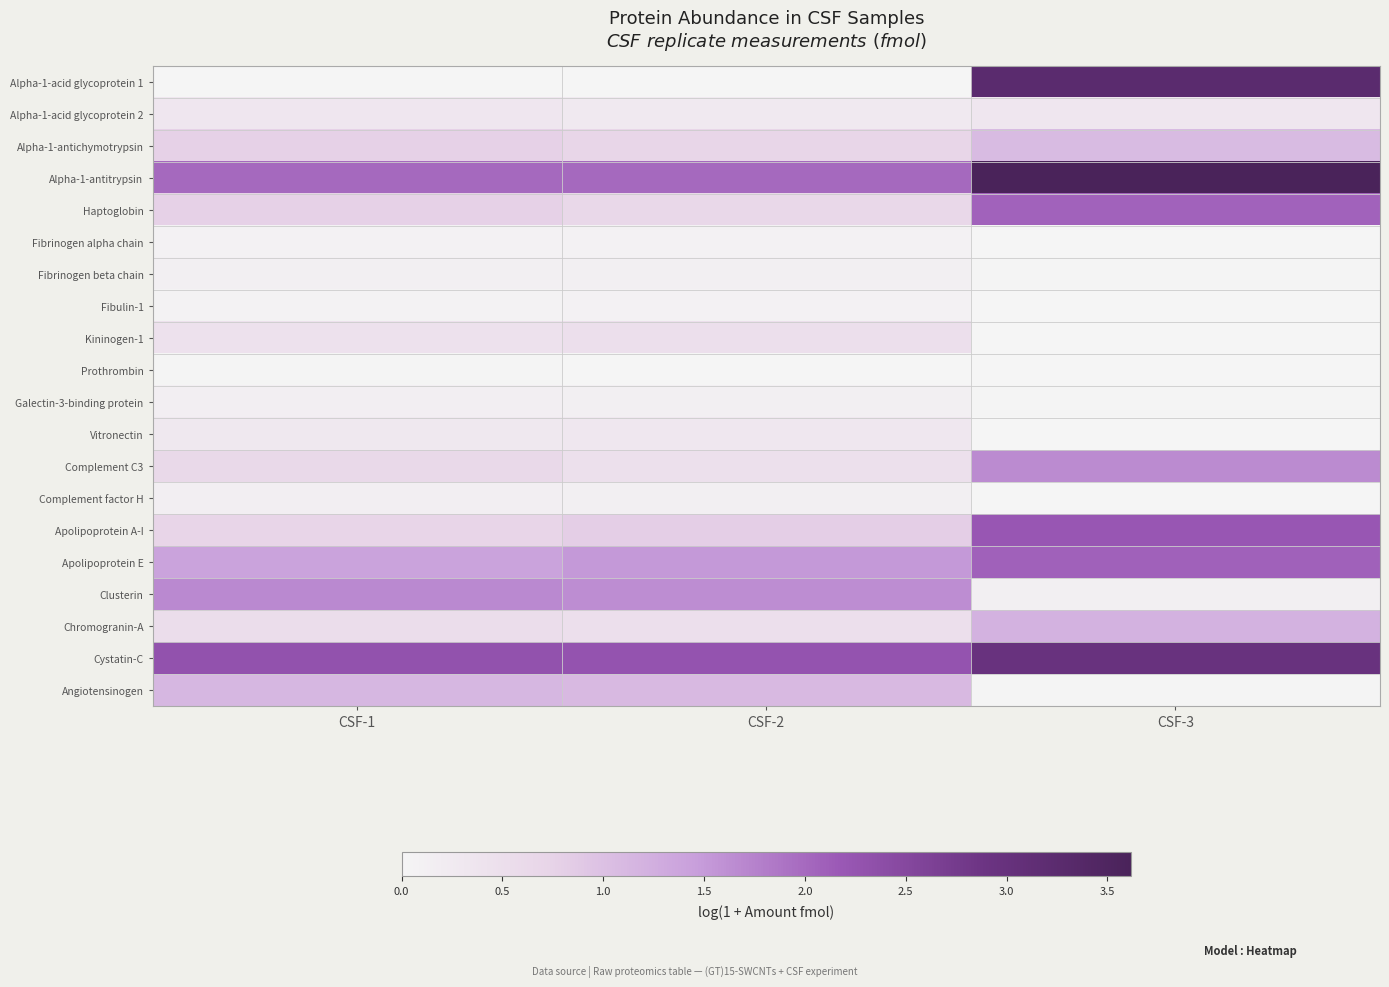

Which category has the lowest value across all series?

CSF-3